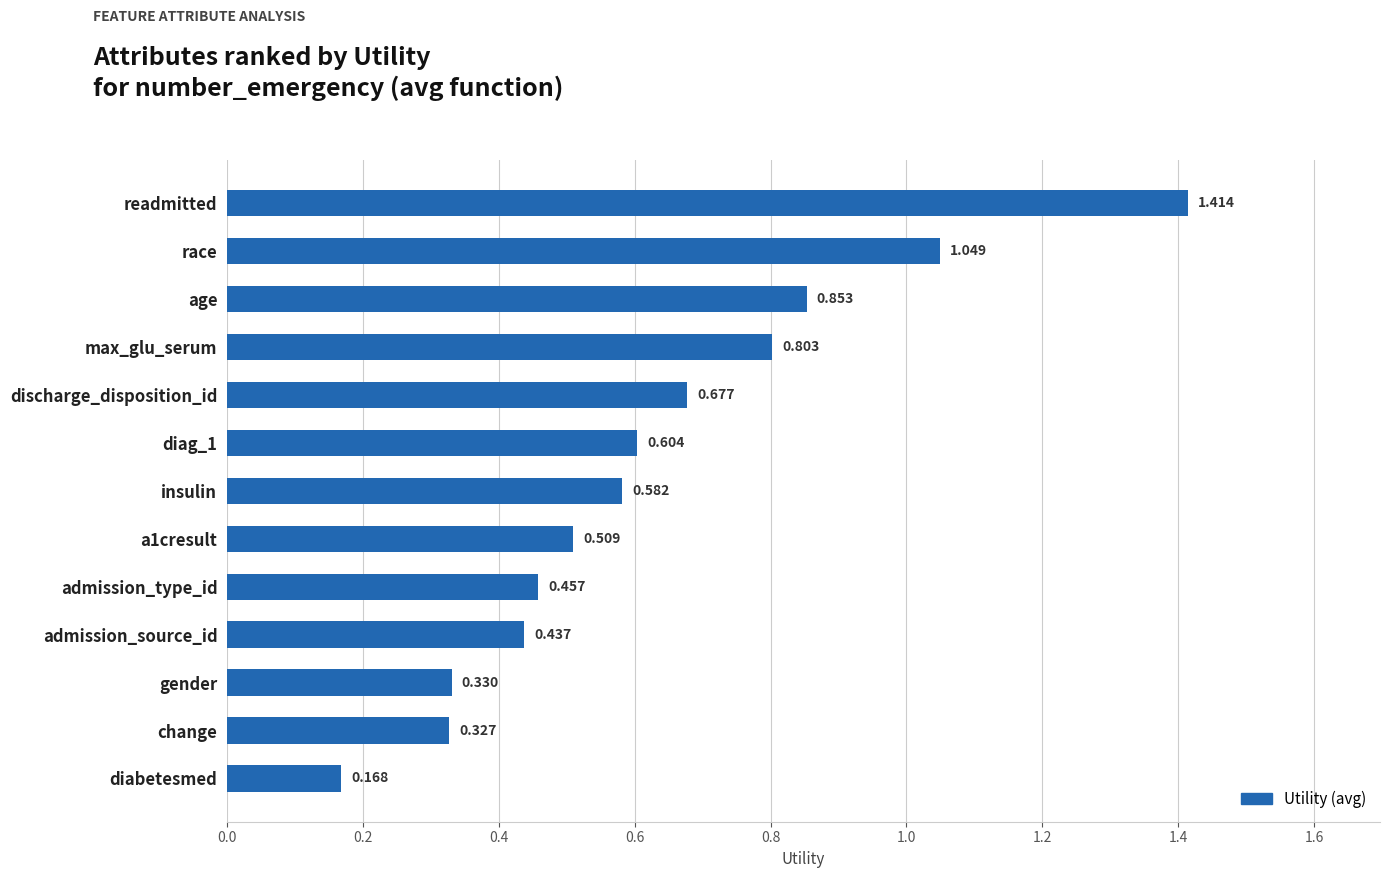

What is the label of the 4th bar from the top?

max_glu_serum